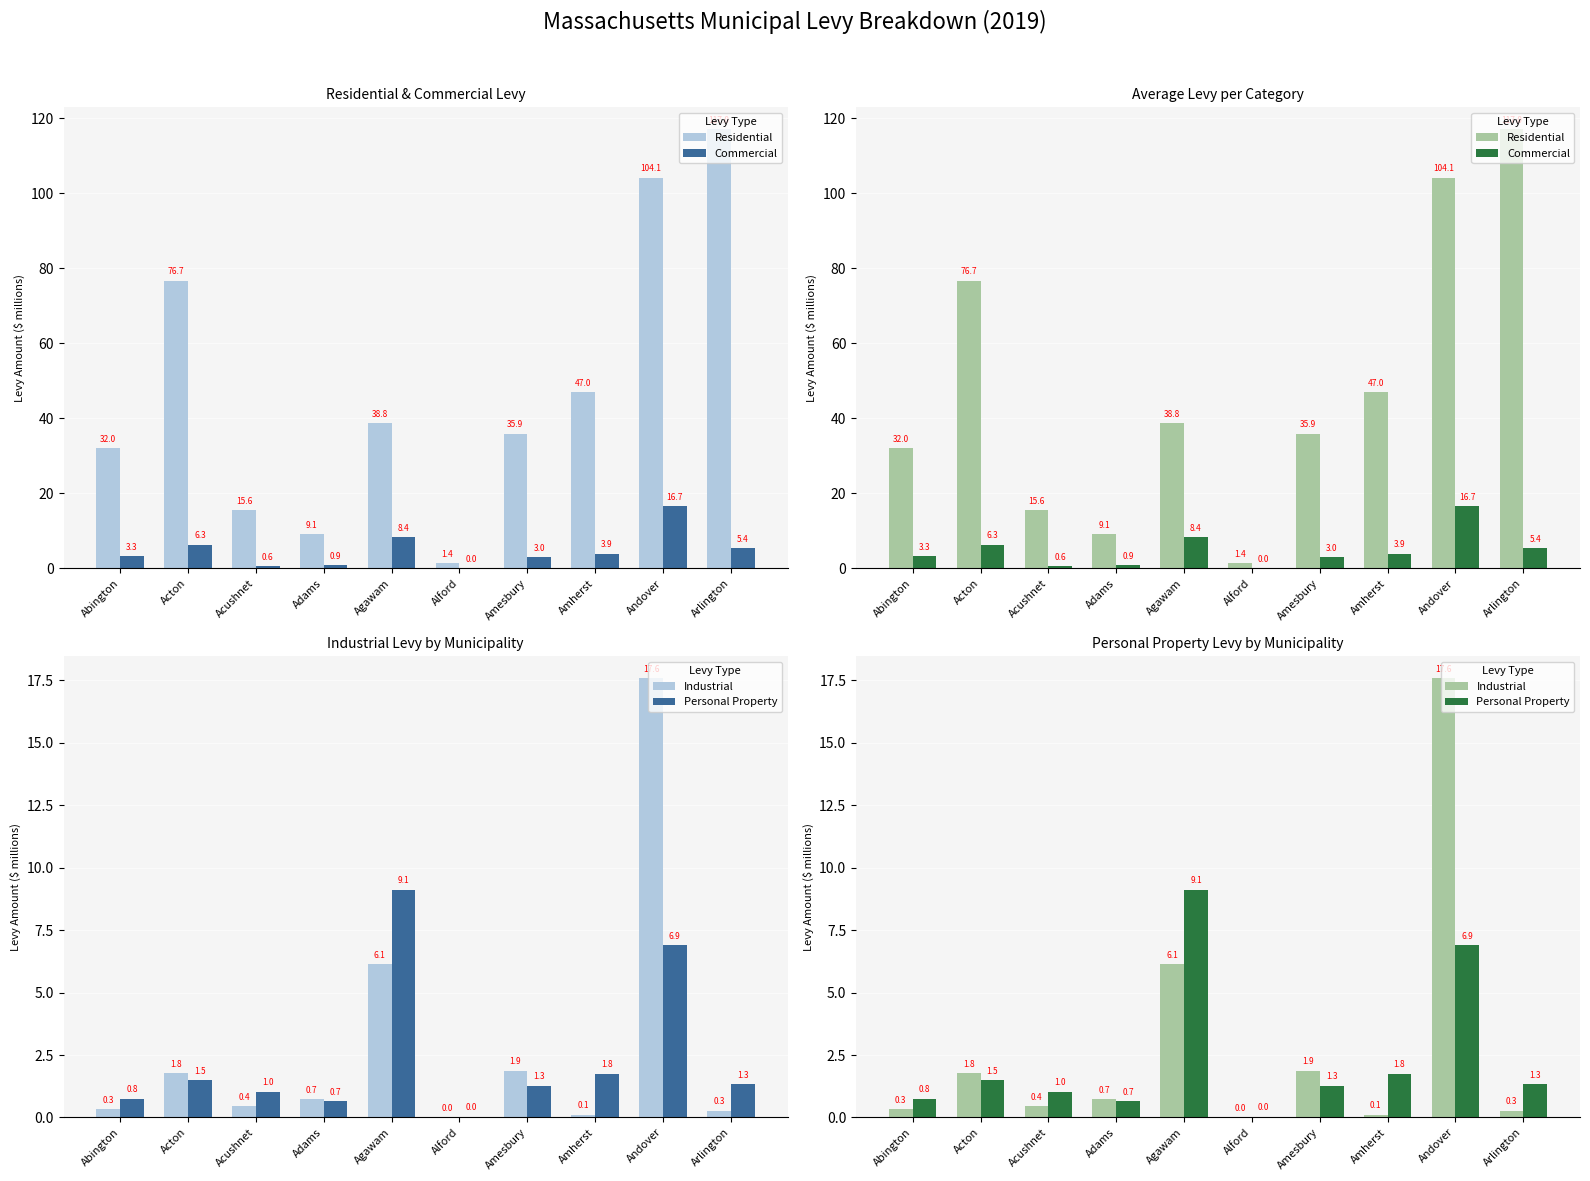

What is the label of the 5th bar from the left?

Agawam